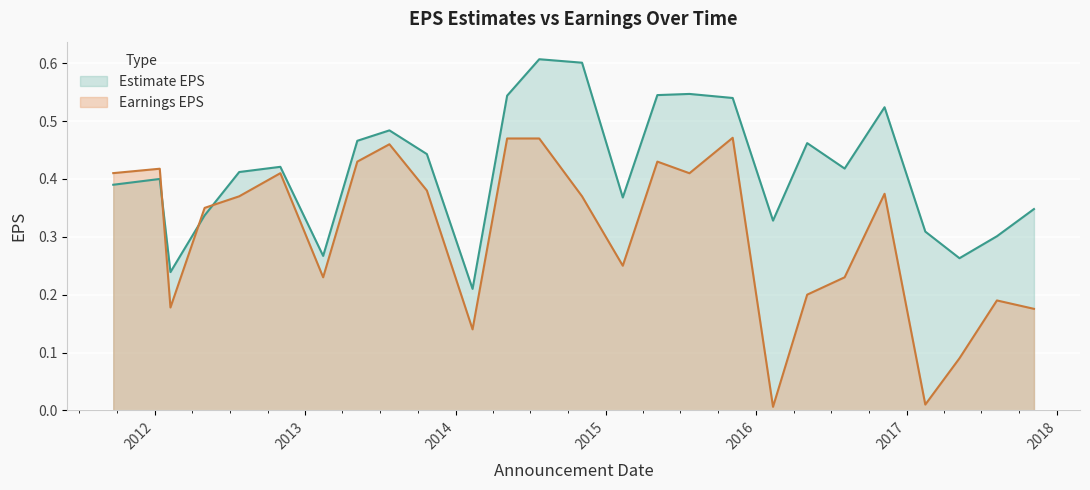

Where is the first local maximum for Earnings EPS?

2012-01-13